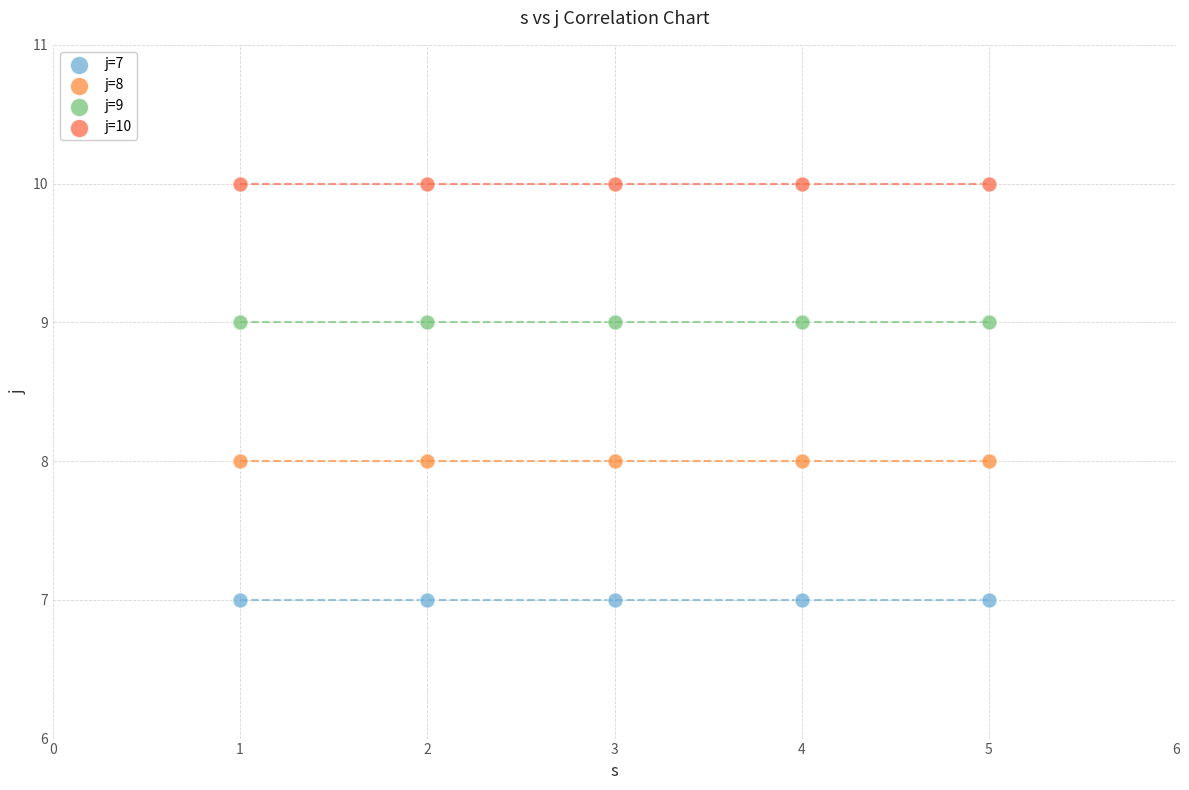

Which series reaches the maximum Y coordinate?

j=10